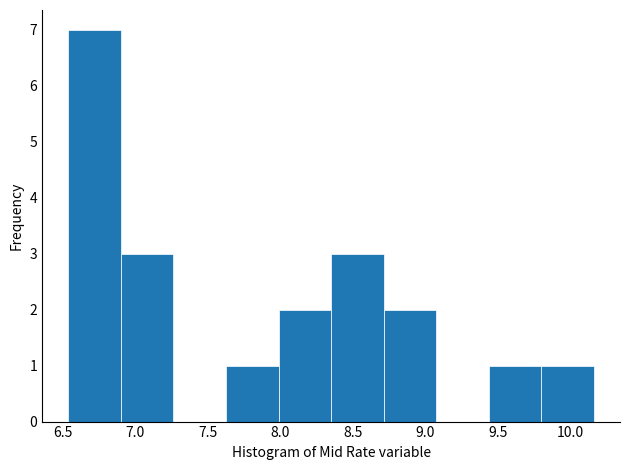

What is the height of the bar covering 6.55 to 6.90 on the x-axis? Neither the bar edges nor the heights are printed on the chart, so give them approximately, as read against the axes.

7